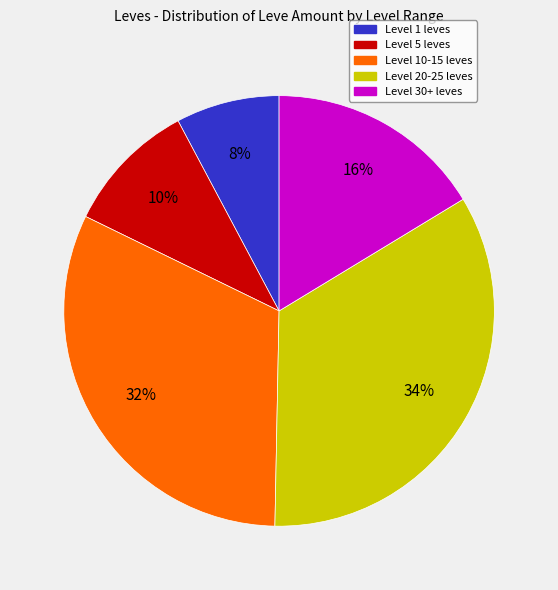

Does any single category account for the majority?

No